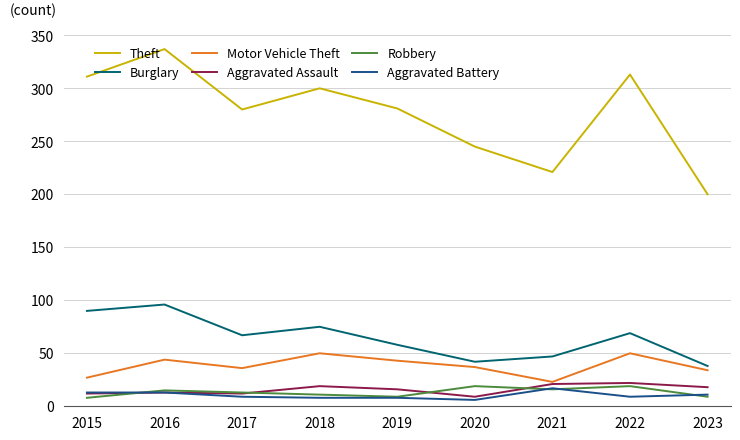

Read the Aggravated Battery value at 2021.

17